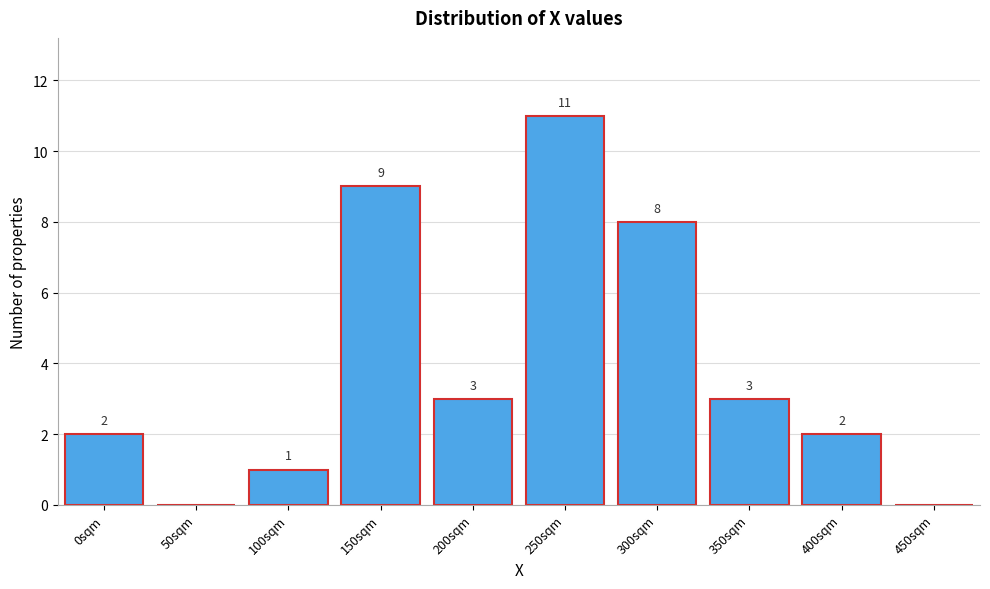

Reading right to left, extract all data points from this chart.

450sqm=0	400sqm=2	350sqm=3	300sqm=8	250sqm=11	200sqm=3	150sqm=9	100sqm=1	50sqm=0	0sqm=2